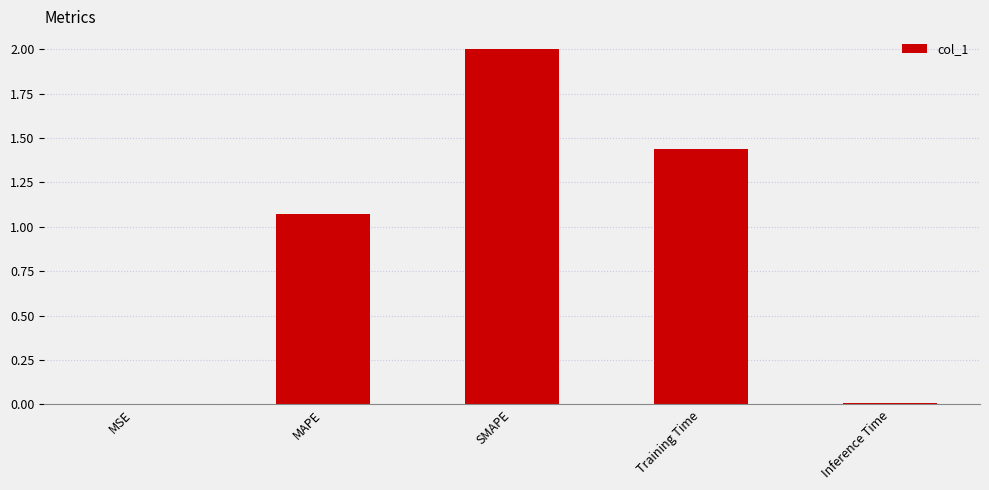

Which has a higher value, Training Time or MAPE?

Training Time